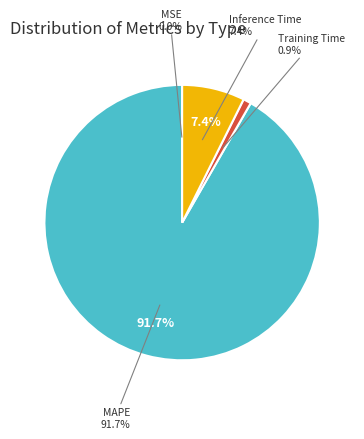

What percentage is the Training Time slice, to the nearest percent?

1%